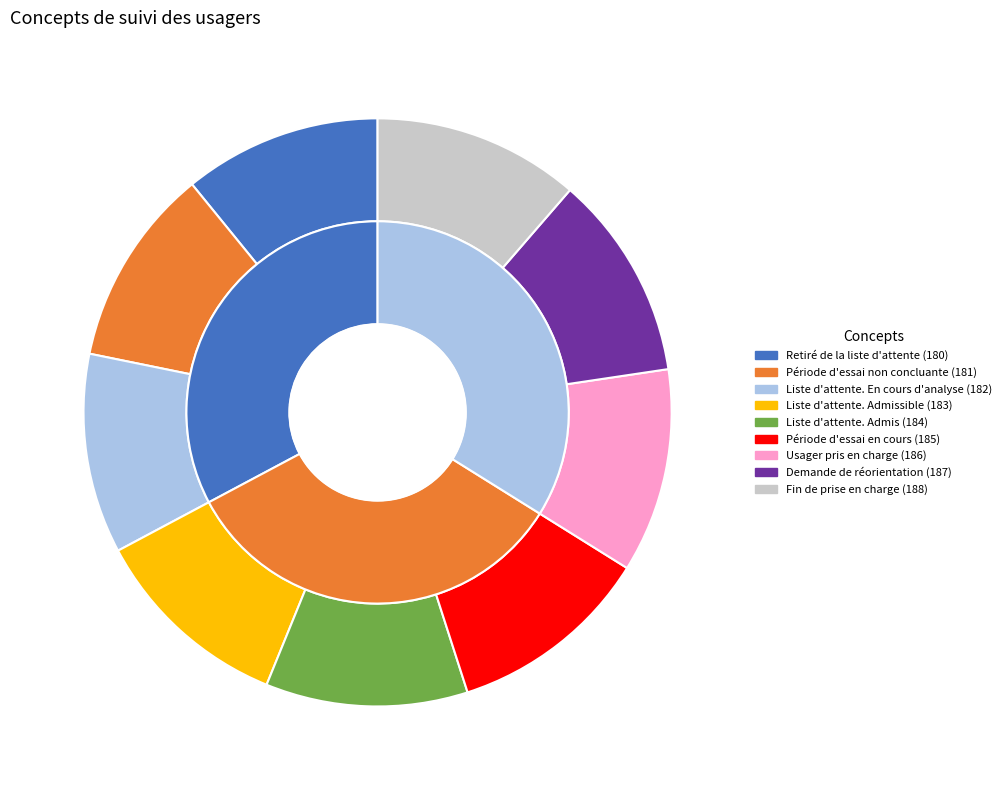

To the nearest percent, what percentage of the pie is Demande de réorientation?

11%